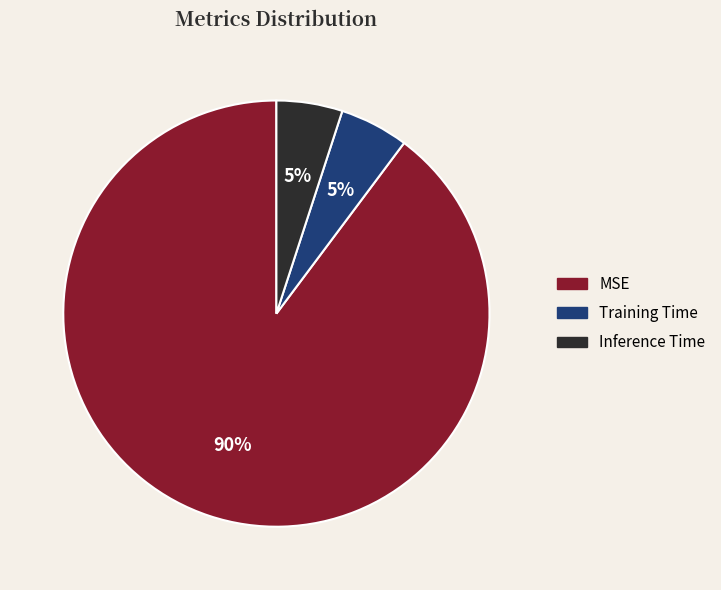

Is the sum of Inference Time and MSE greater than half?

Yes